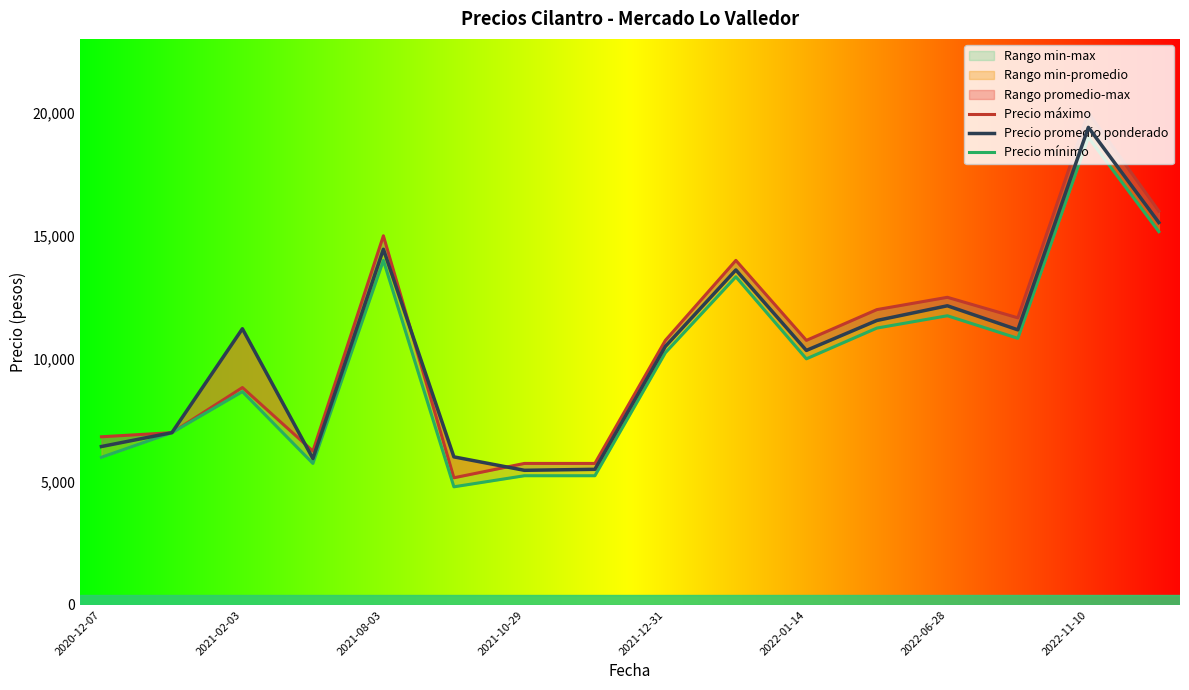

Count the number of categories in the chart.

16